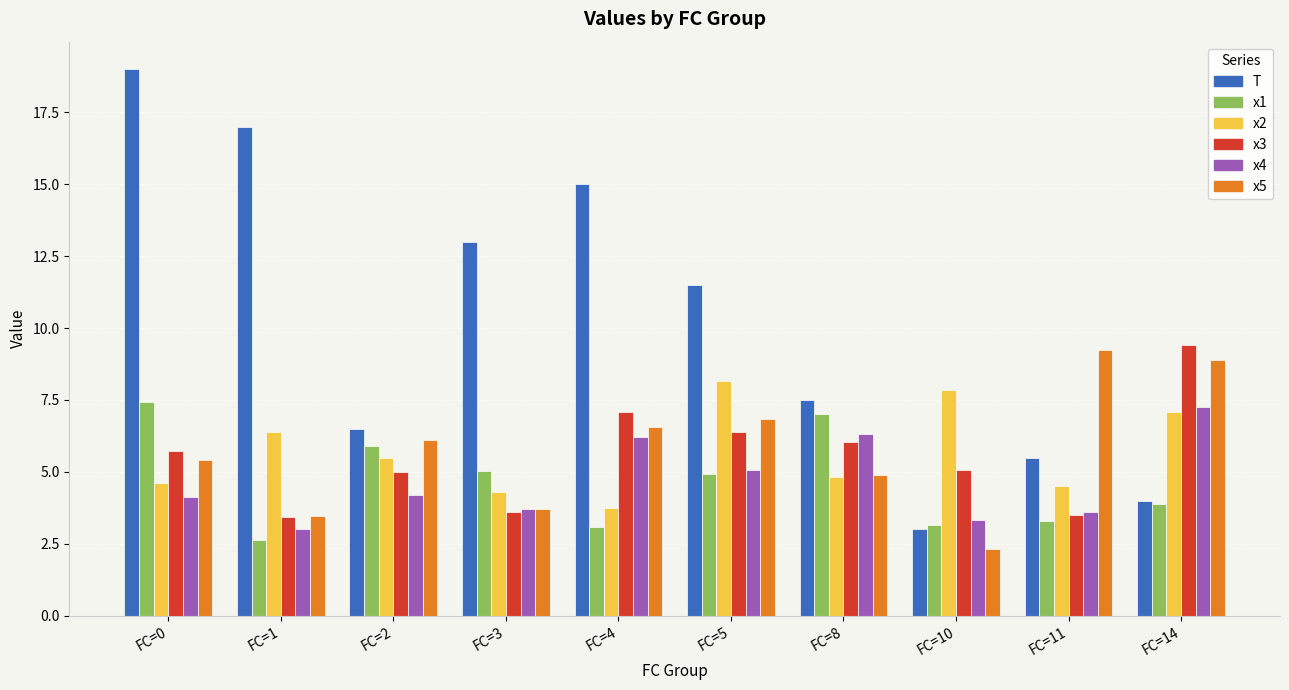

What is the spread (max minus min) of values at FC=1?

14.4